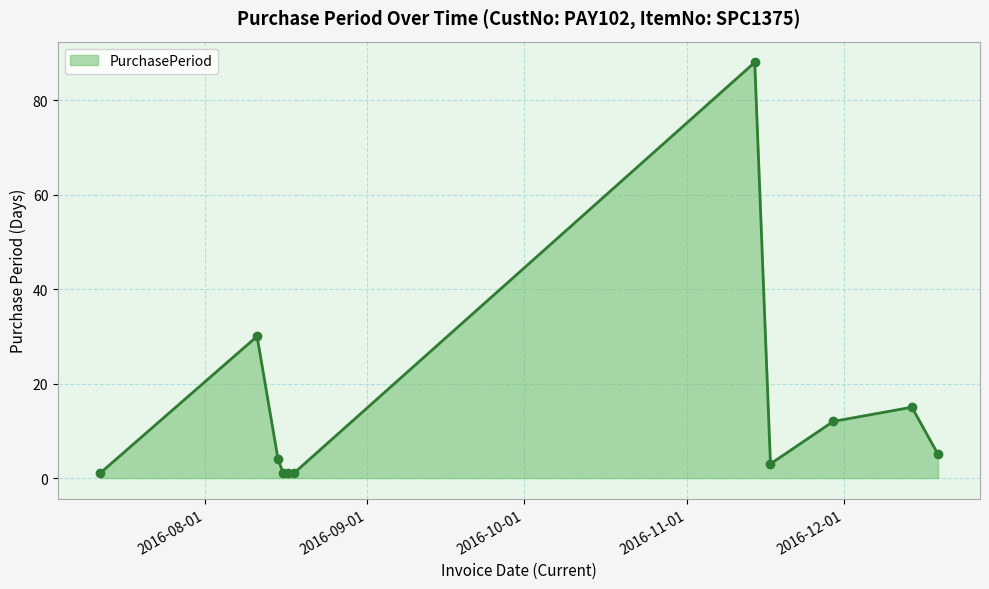

What is the difference between the maximum and minimum values?

87